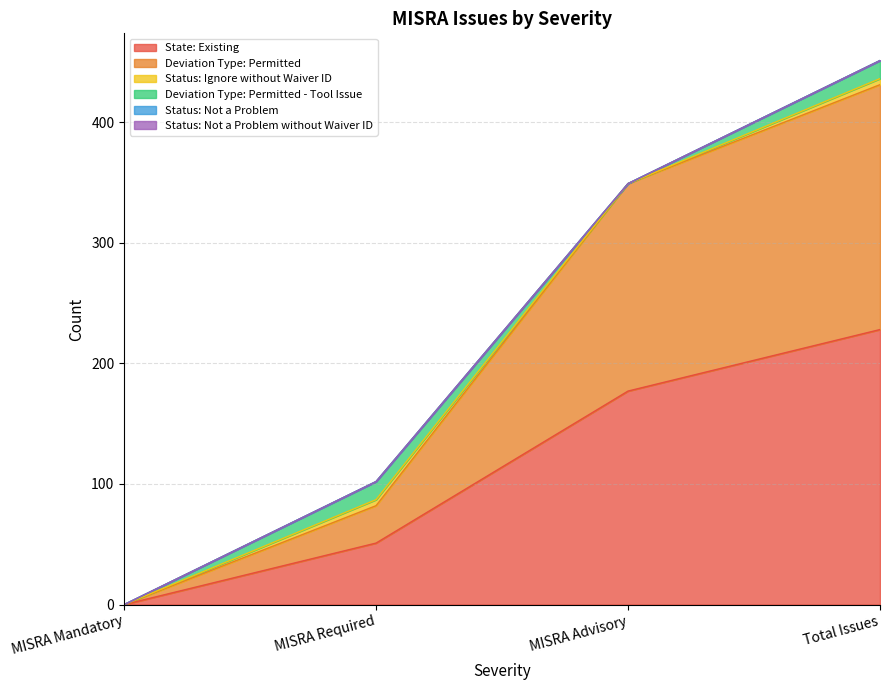

Which category has the lowest value across all series?

MISRA Mandatory